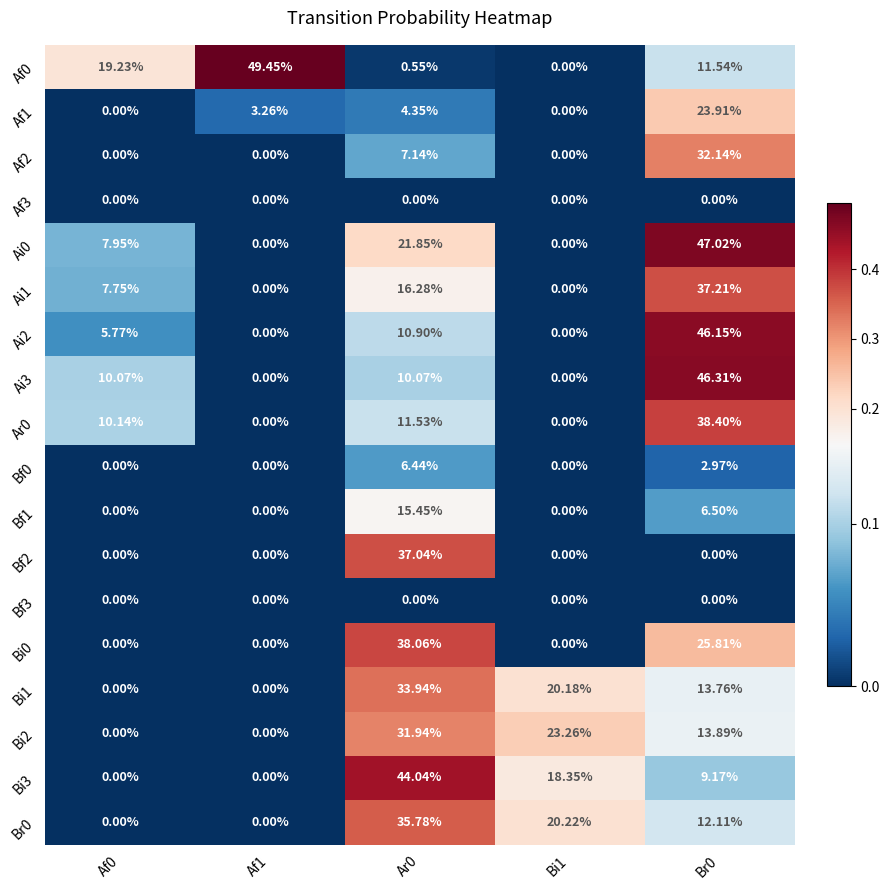

Which label corresponds to the largest value in the chart?

Af1